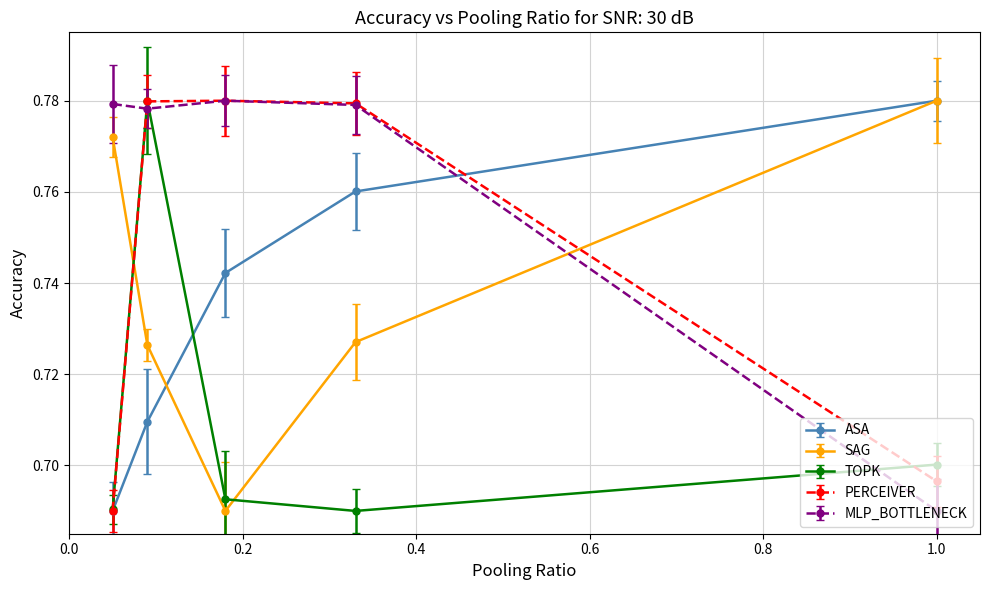

Which series has the largest total across all categories?

MLP_BOTTLENECK